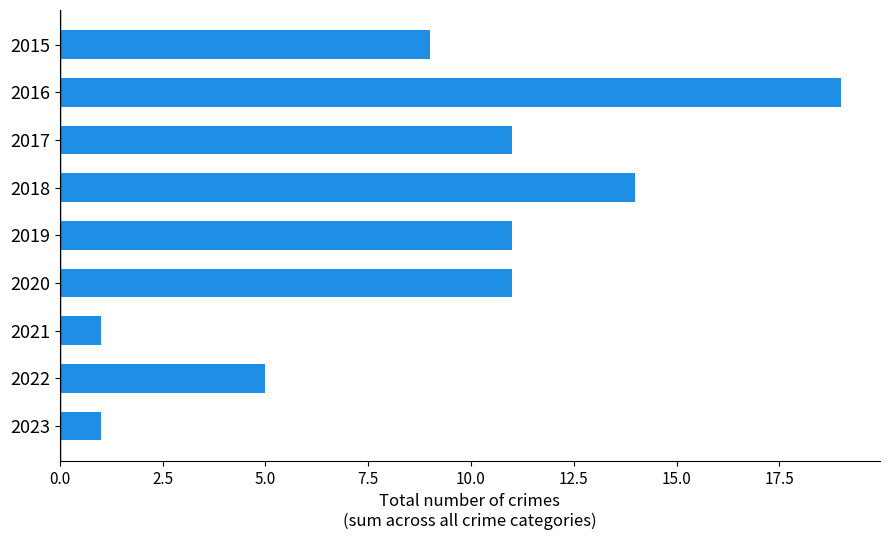

True or false: the data shows 11 at 2017.

True